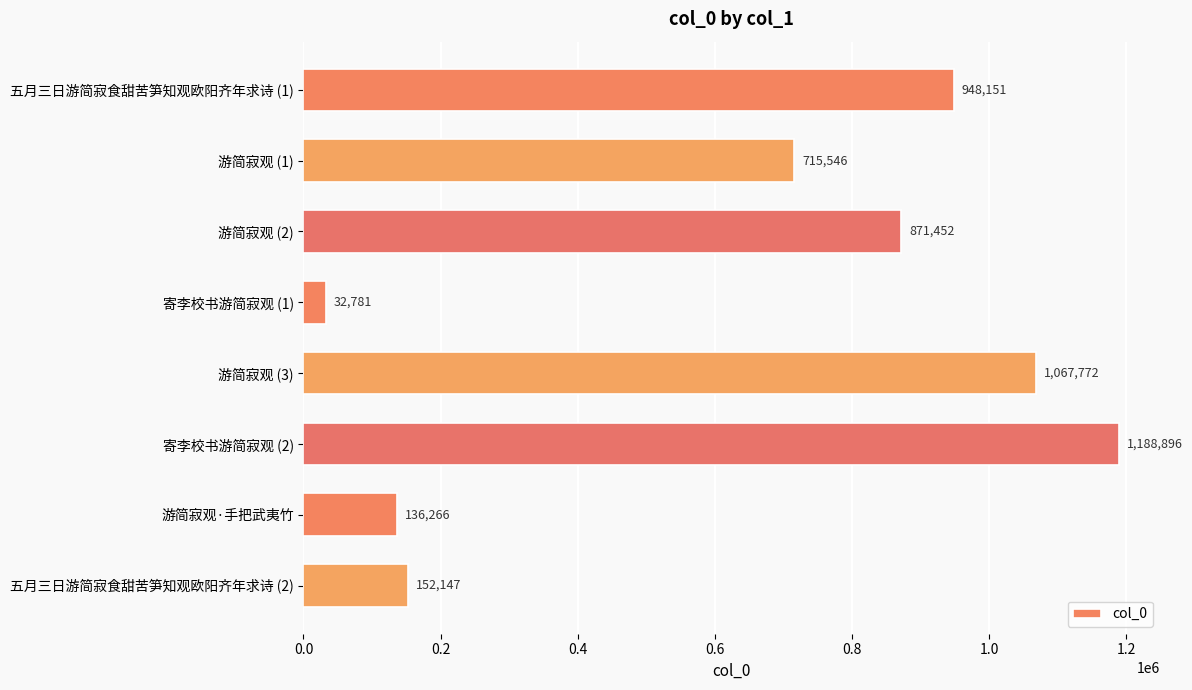

Which category has the highest value across all series?

寄李校书游简寂观 (2)